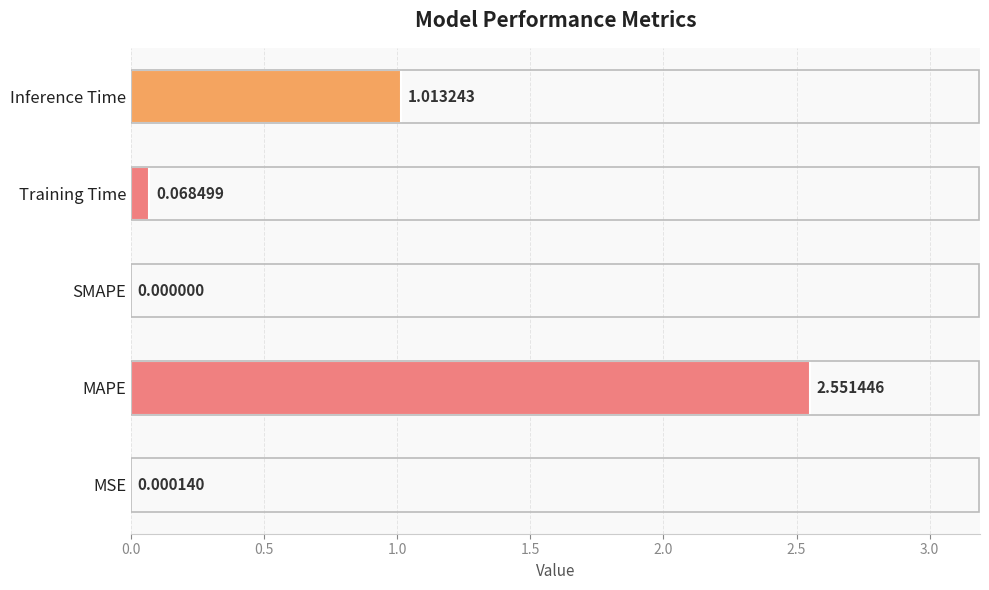

How many categories are shown in the chart?

5